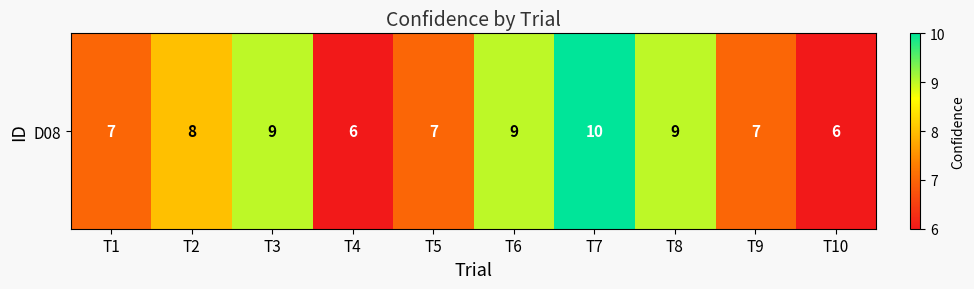

Reading left to right, list all the values displayed in this chart.

T1=7	T2=8	T3=9	T4=6	T5=7	T6=9	T7=10	T8=9	T9=7	T10=6